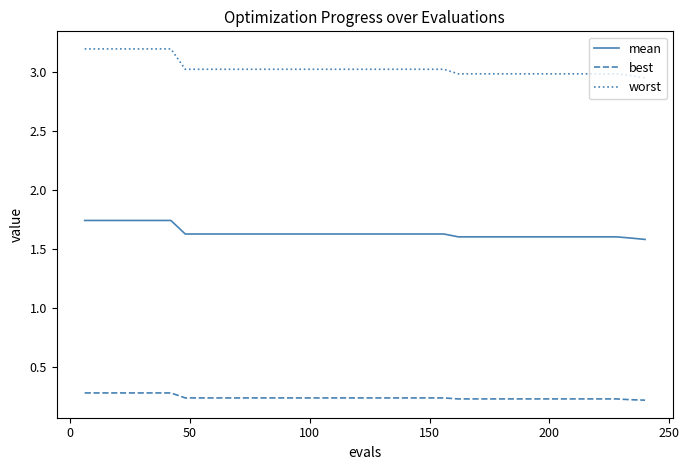

What is the highest value of the best series?

0.3